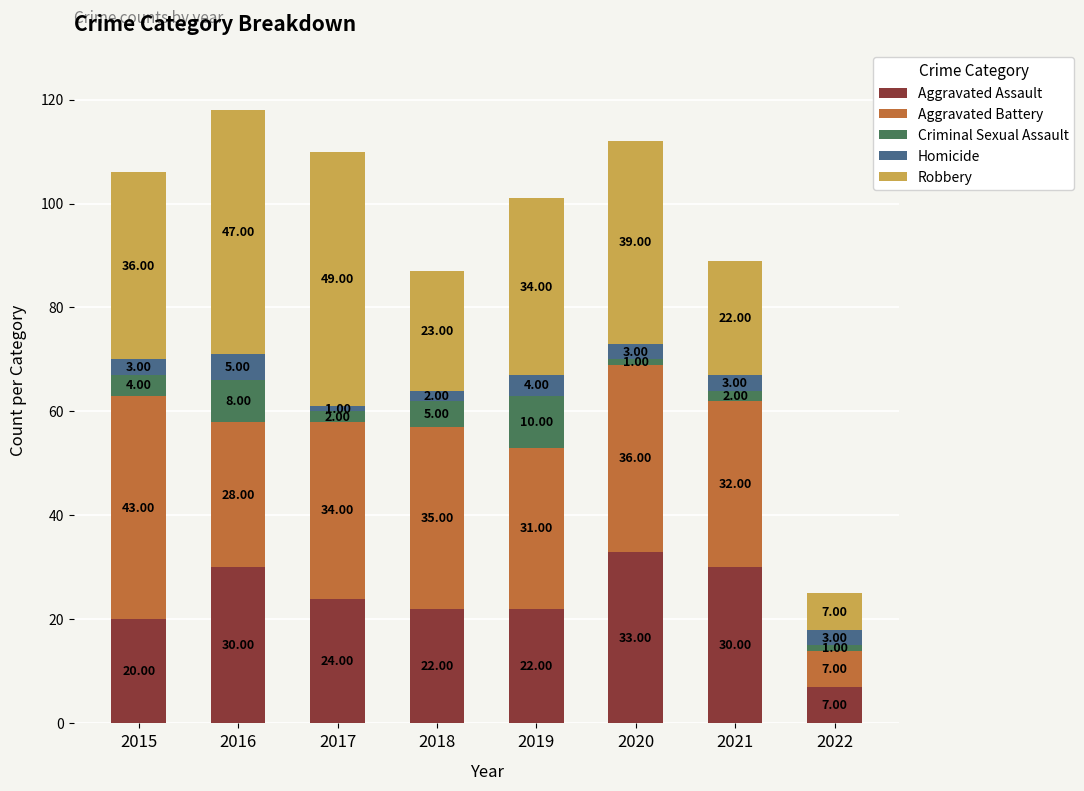

At which category is the sum across all series the highest?

2016